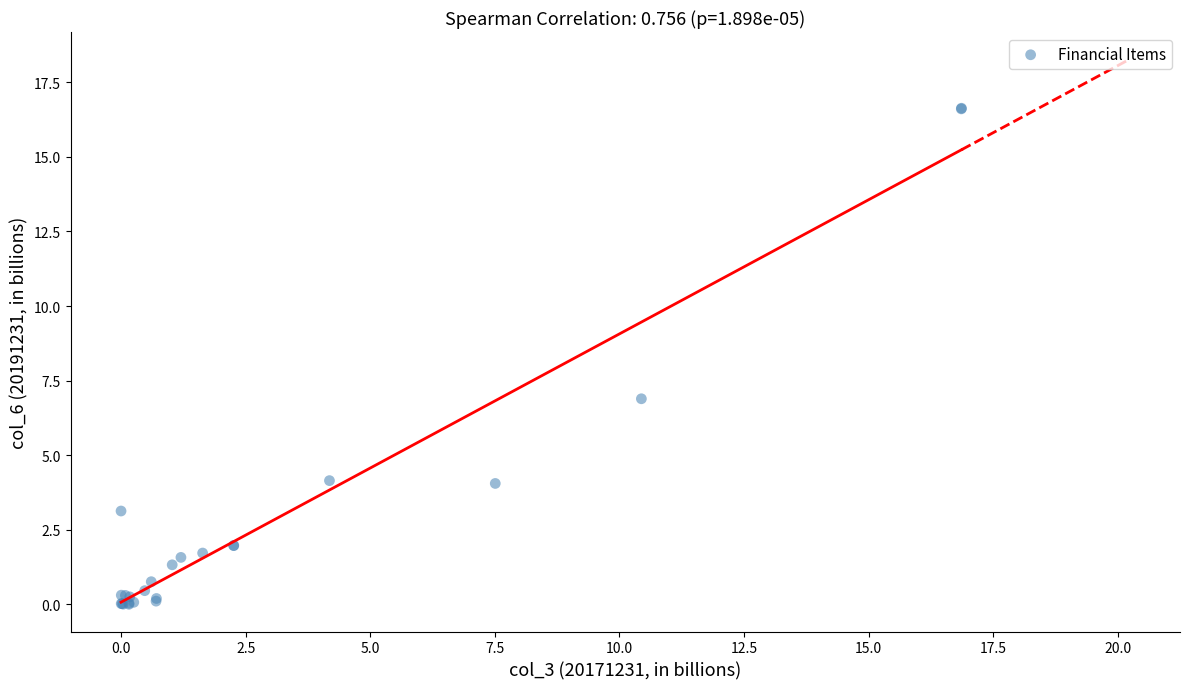

What Y value in the scatter plot is closest to 8?

6.9